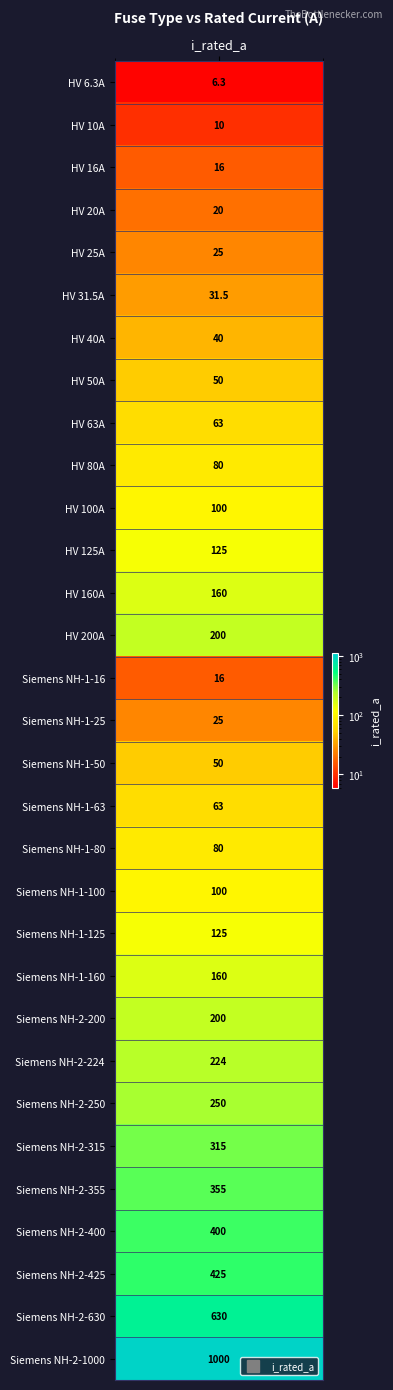

The chart shows a value of 250.0 at Siemens NH-2-250. True or false?

True